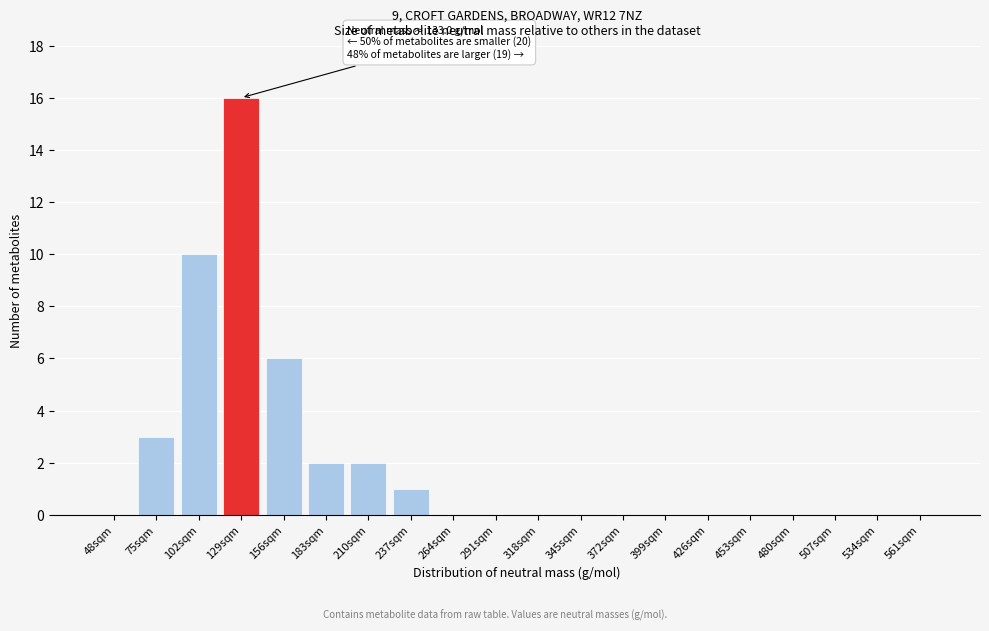

Reading right to left, extract all data points from this chart.

561sqm=0	534sqm=0	507sqm=0	480sqm=0	453sqm=0	426sqm=0	399sqm=0	372sqm=0	345sqm=0	318sqm=0	291sqm=0	264sqm=0	237sqm=1	210sqm=2	183sqm=2	156sqm=6	129sqm=16	102sqm=10	75sqm=3	48sqm=0